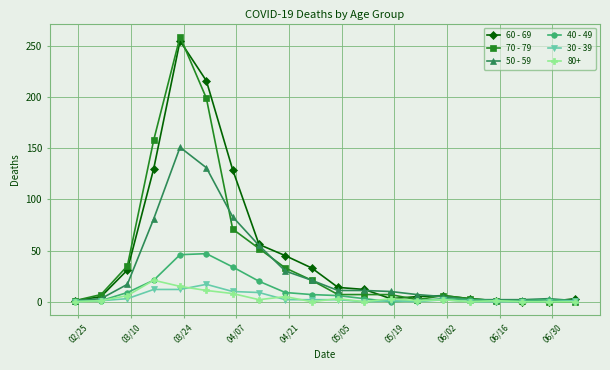

At how many categories does at least one series exceed 148?

3